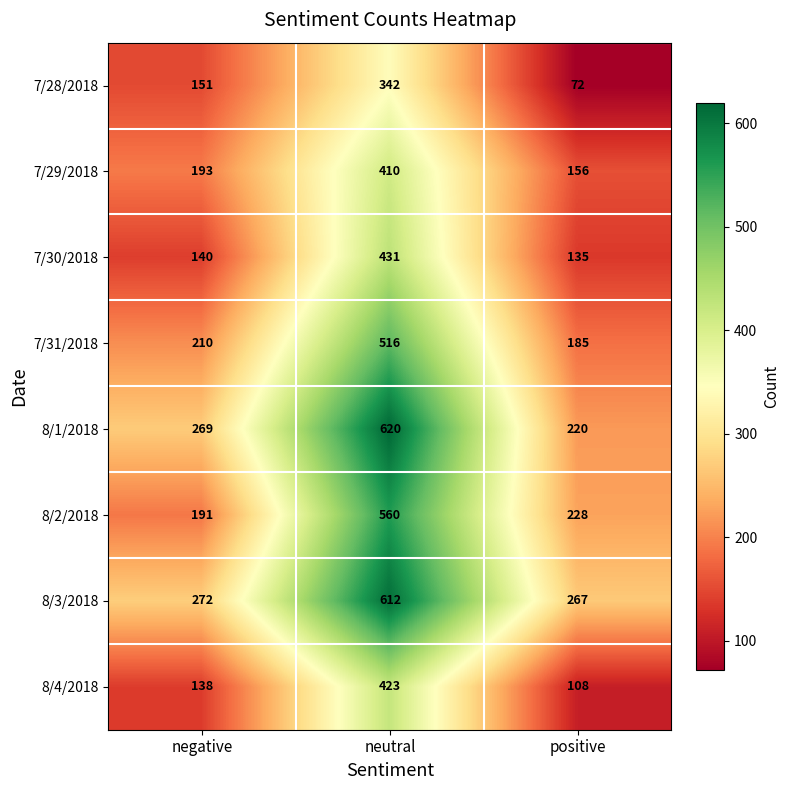

True or false: 8/3/2018 has a value of 140 at positive.

False